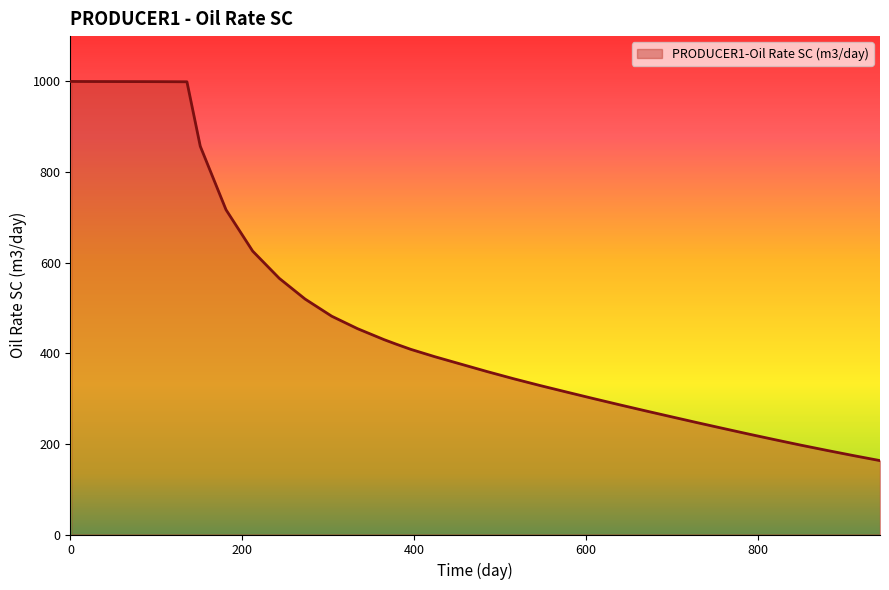

What is the difference between the maximum and minimum values?

836.9